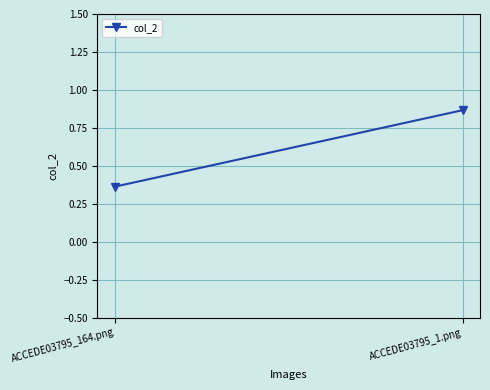

Count the number of categories in the chart.

2